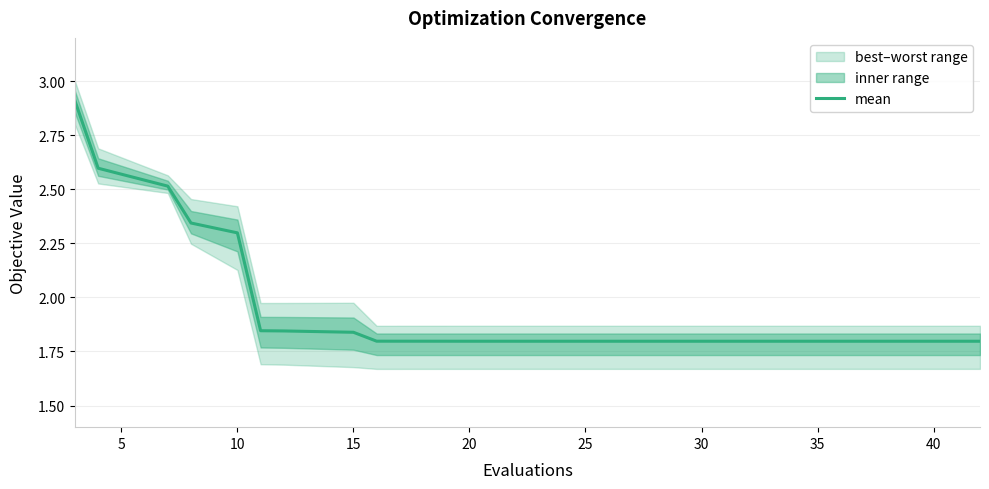

The mean series shows 0.8 at 25. True or false?

False